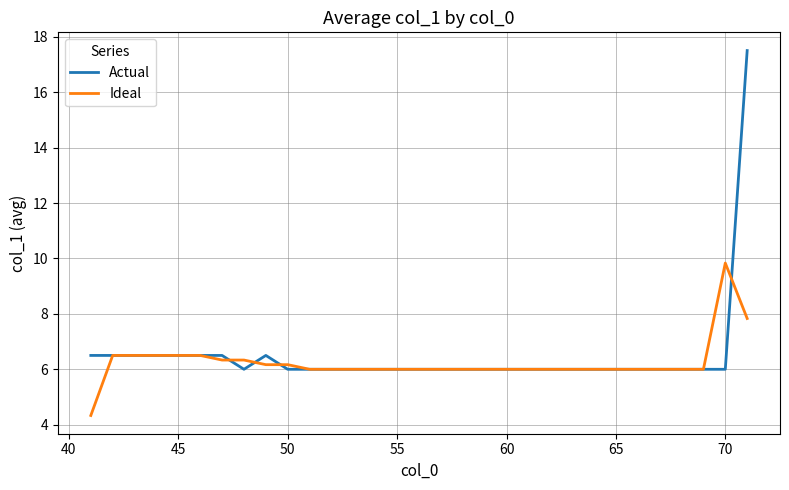

After their last crossing, which series has the higher values: Actual or Ideal?

Actual